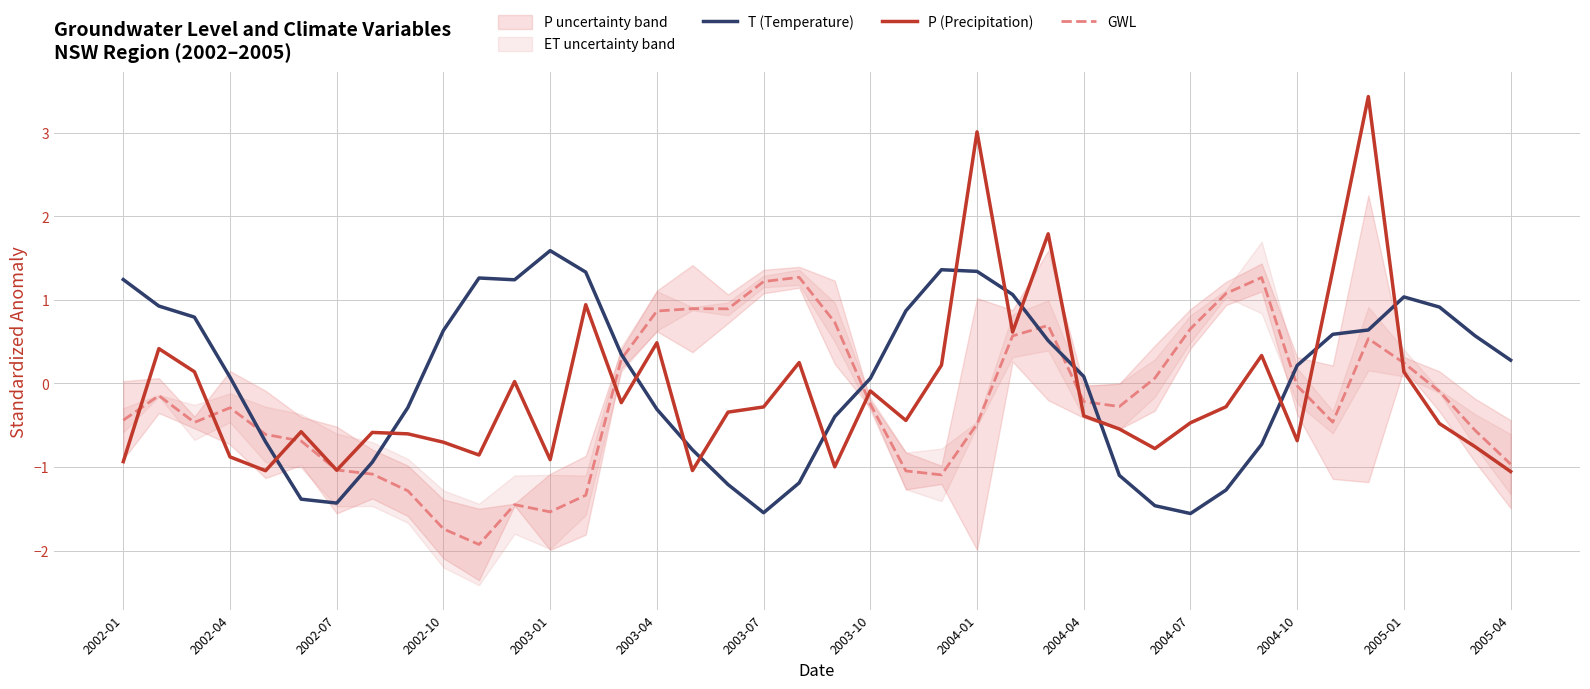

The T (Temperature) series shows -0.3 at 2003-04. True or false?

True